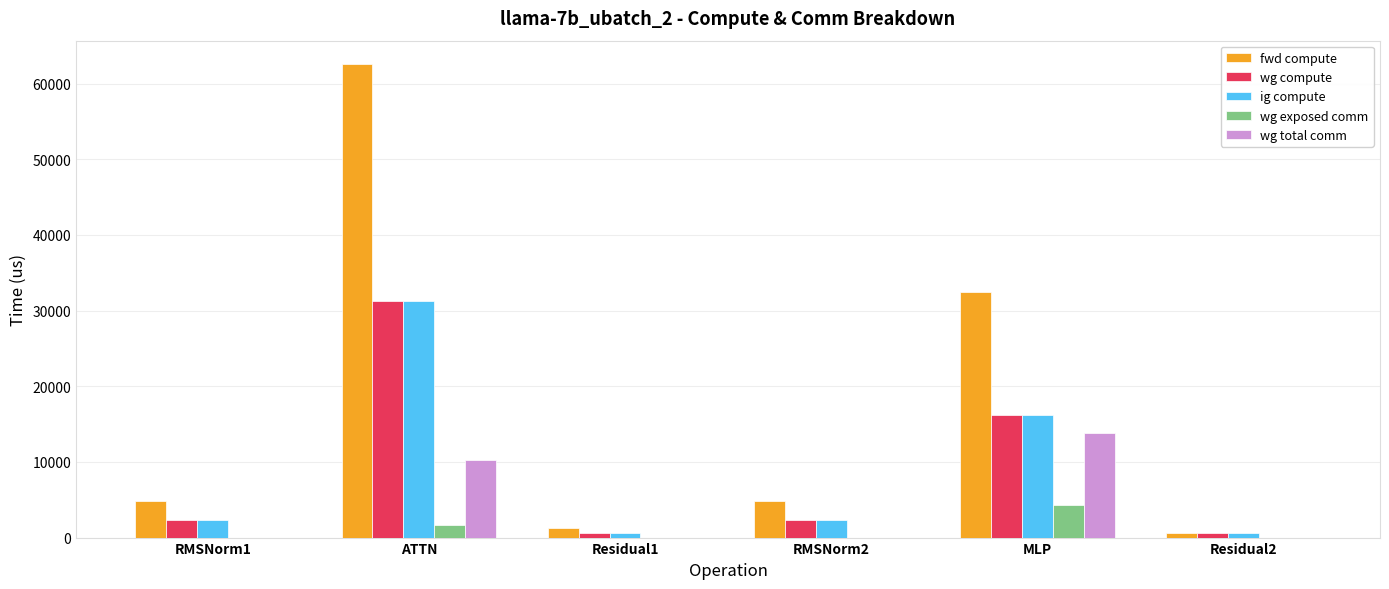

How many values in the fwd compute series exceed 4778?

4